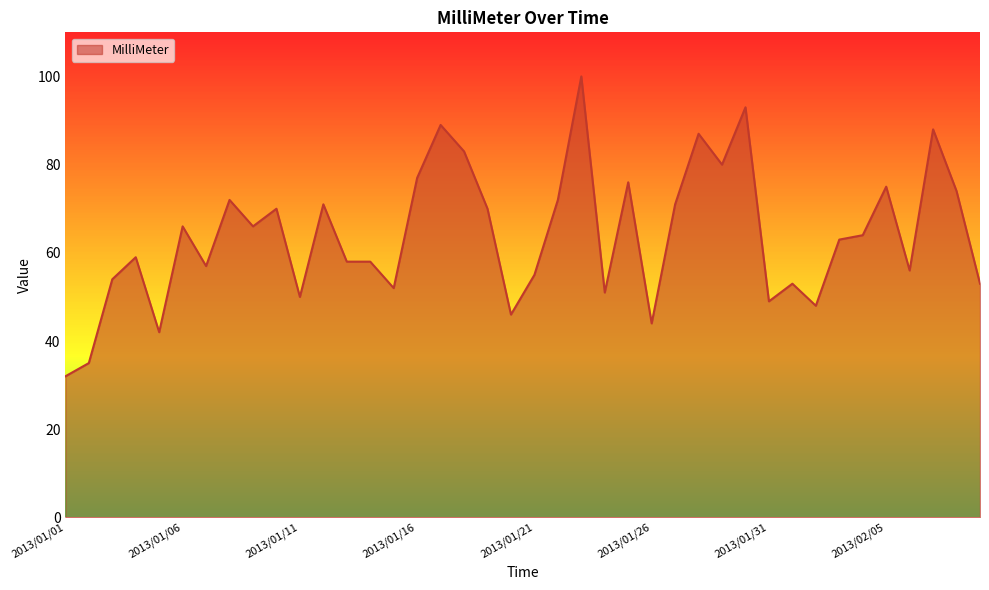

Does the chart display data point markers on the line(s)?

No